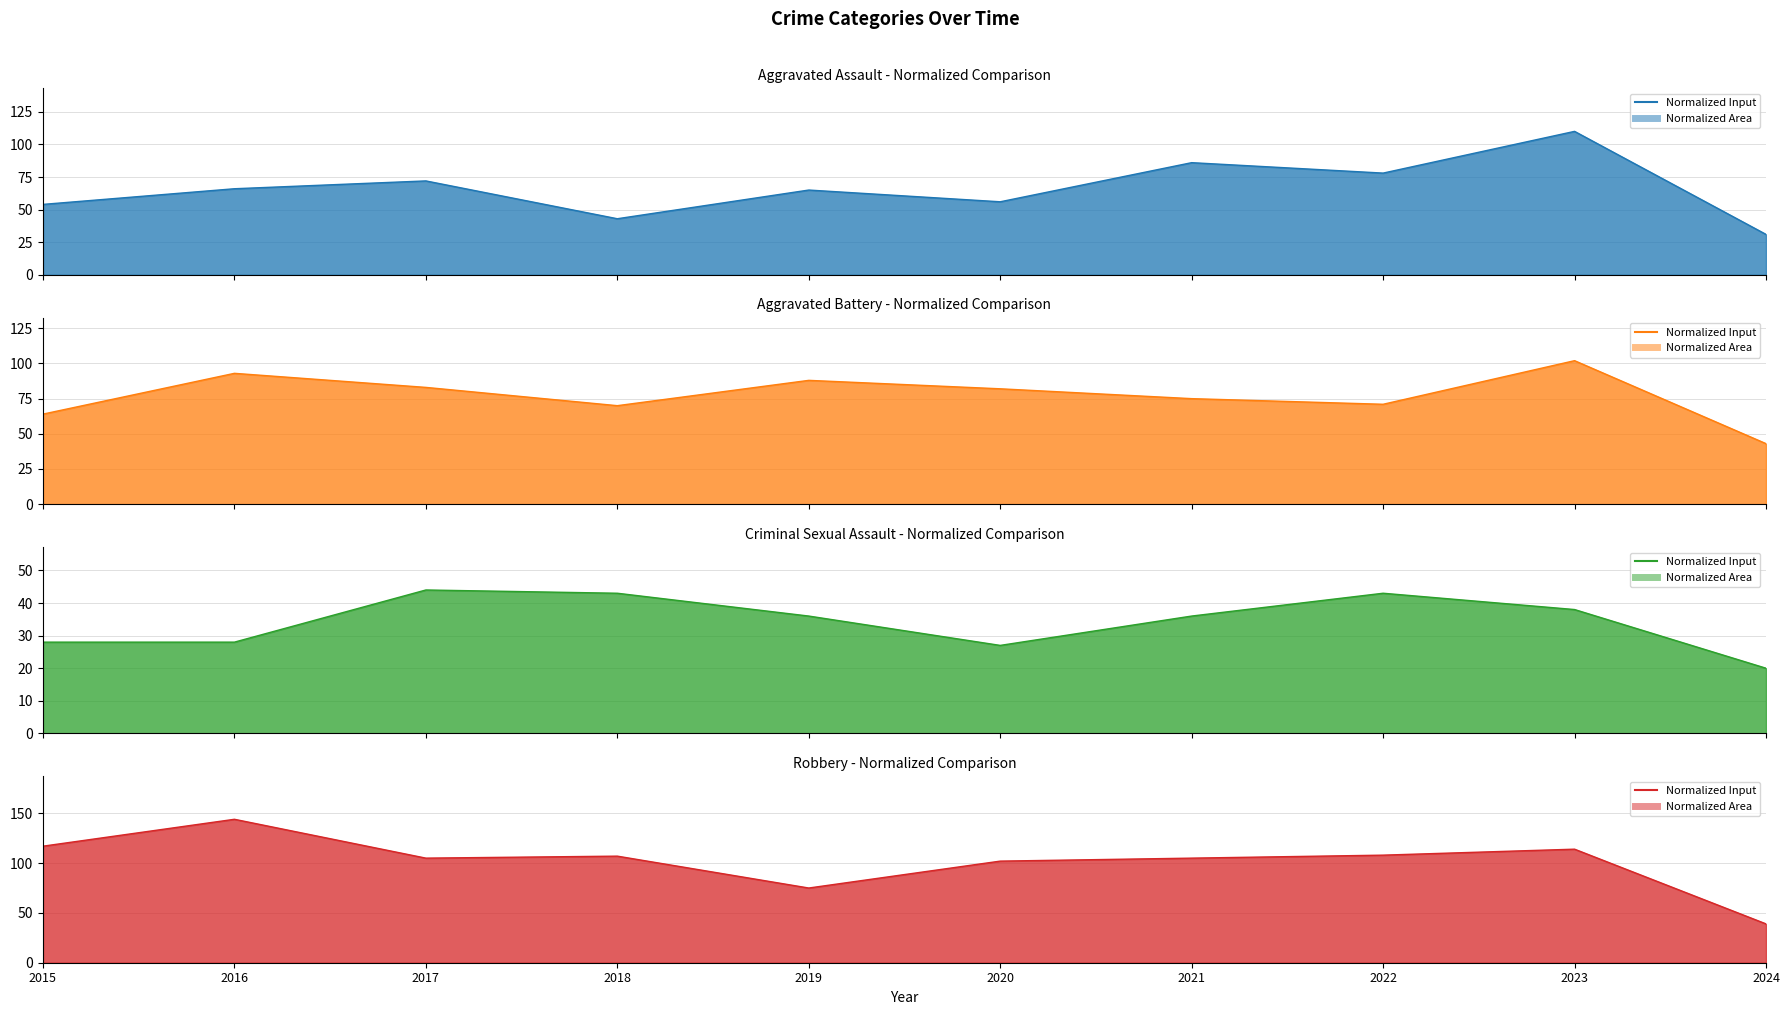

Reading left to right, transcribe all the data shown in this chart.

Aggravated Assault line: 54	66	72	43	65	56	86	78	110	31
Aggravated Battery line: 64	93	83	70	88	82	75	71	102	43
Criminal Sexual Assault line: 28	28	44	43	36	27	36	43	38	20
Robbery line: 117	144	105	107	75	102	105	108	114	39